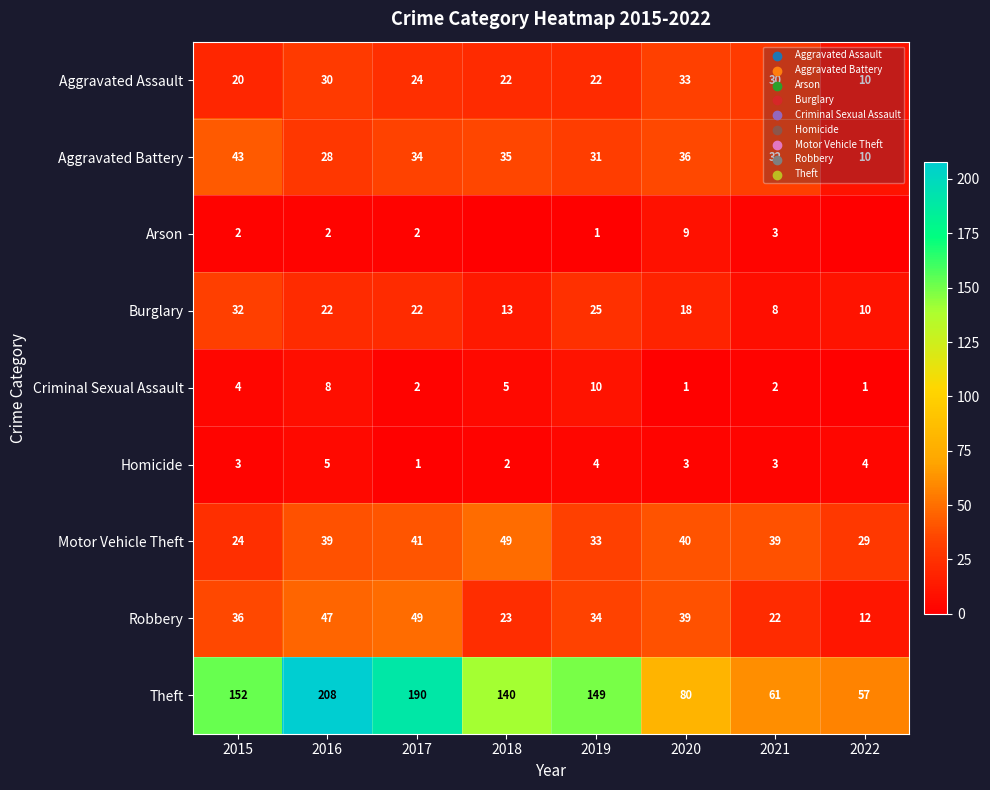

What is the approximate value of Theft at 2019, to the nearest 50?

150